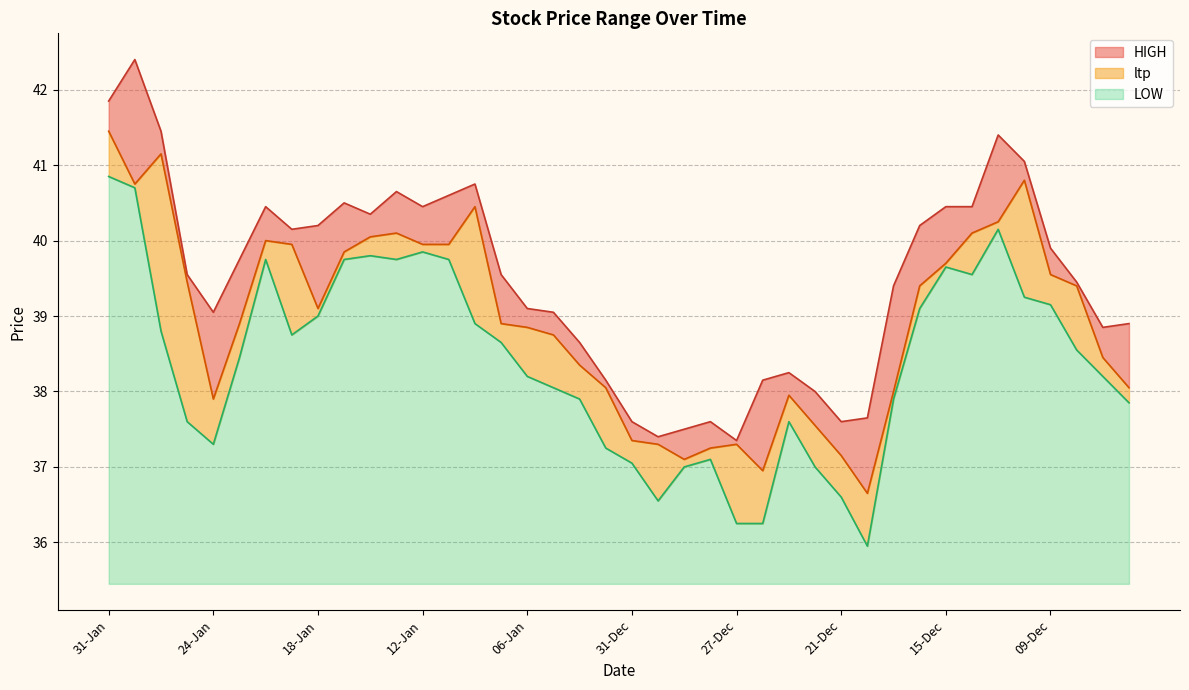

What is the average value of the LOW series?

2.9